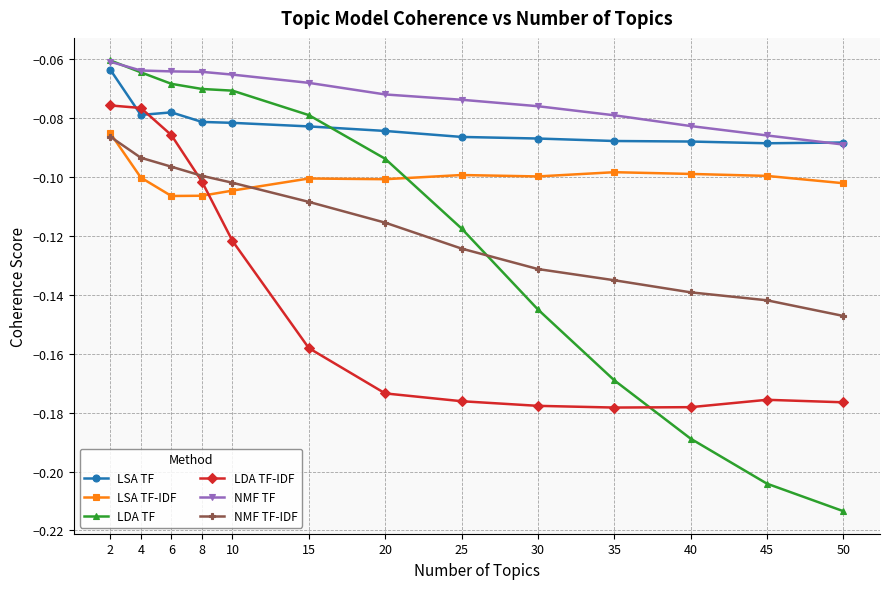

The value of LSA TF-IDF at 35 is -0.1. True or false?

True